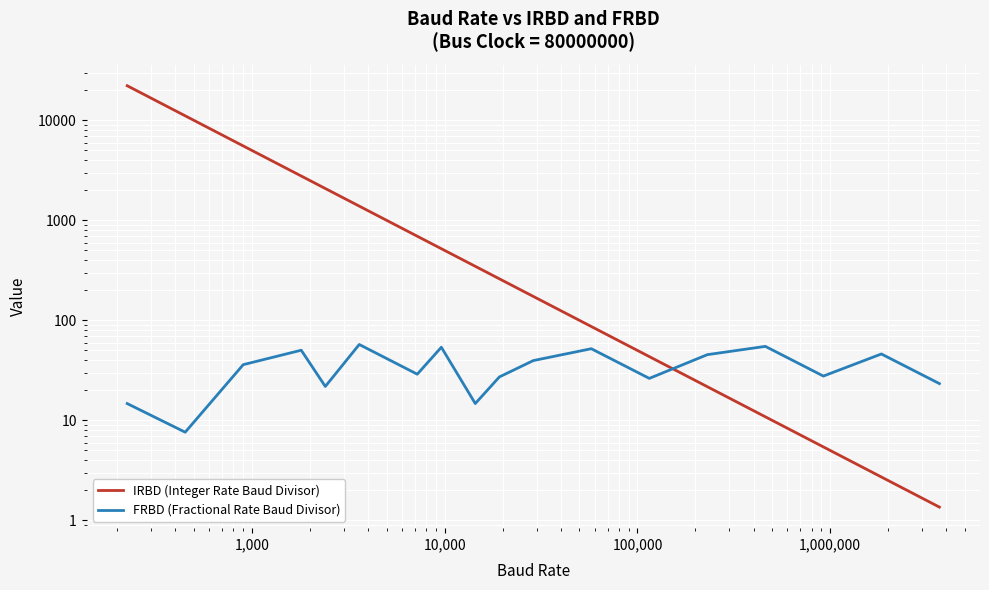

Does the chart display data point markers on the line(s)?

No